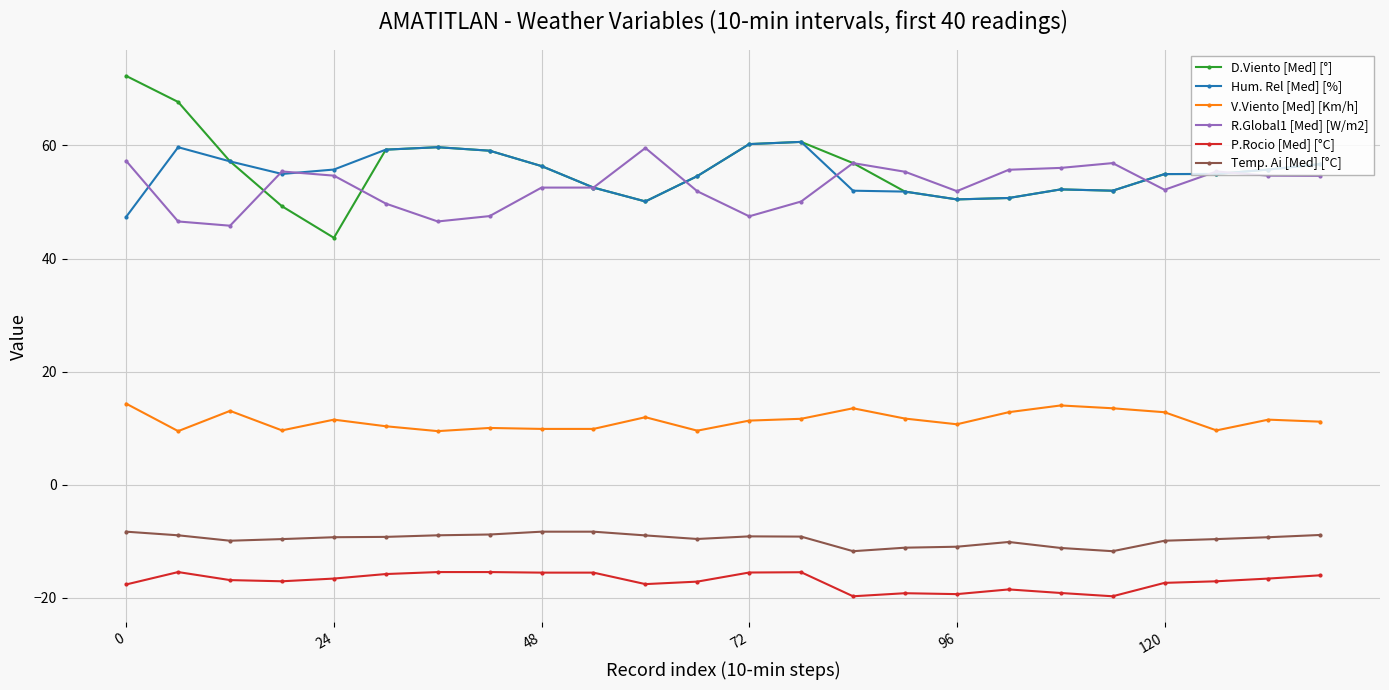

True or false: V.Viento [Med] [Km/h] and Temp. Ai [Med] [°C] intersect in this chart.

False